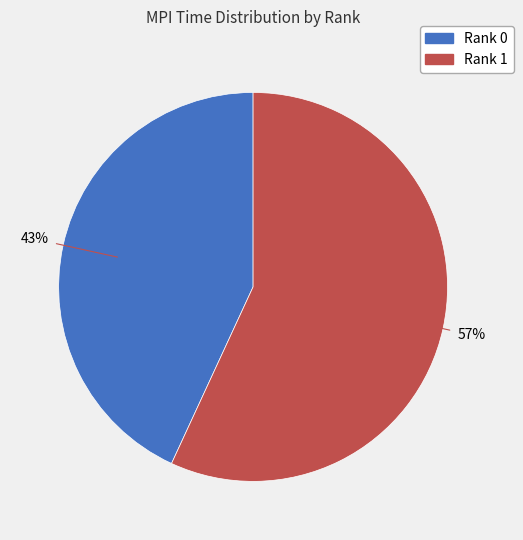

How many segments does this pie chart have?

2